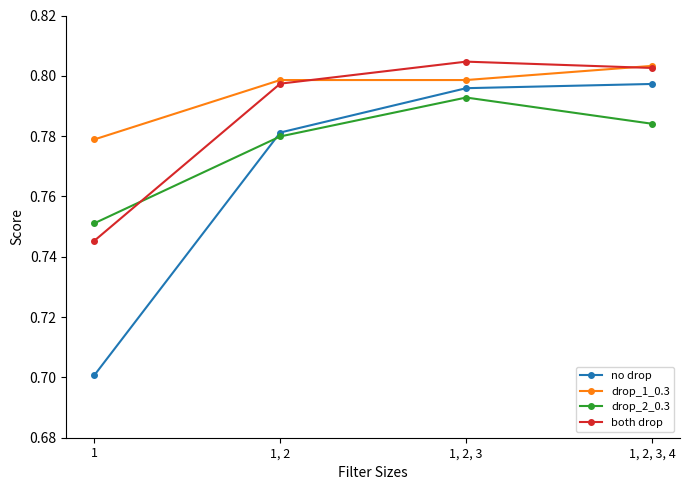

Which series has the widest spread of values?

no drop